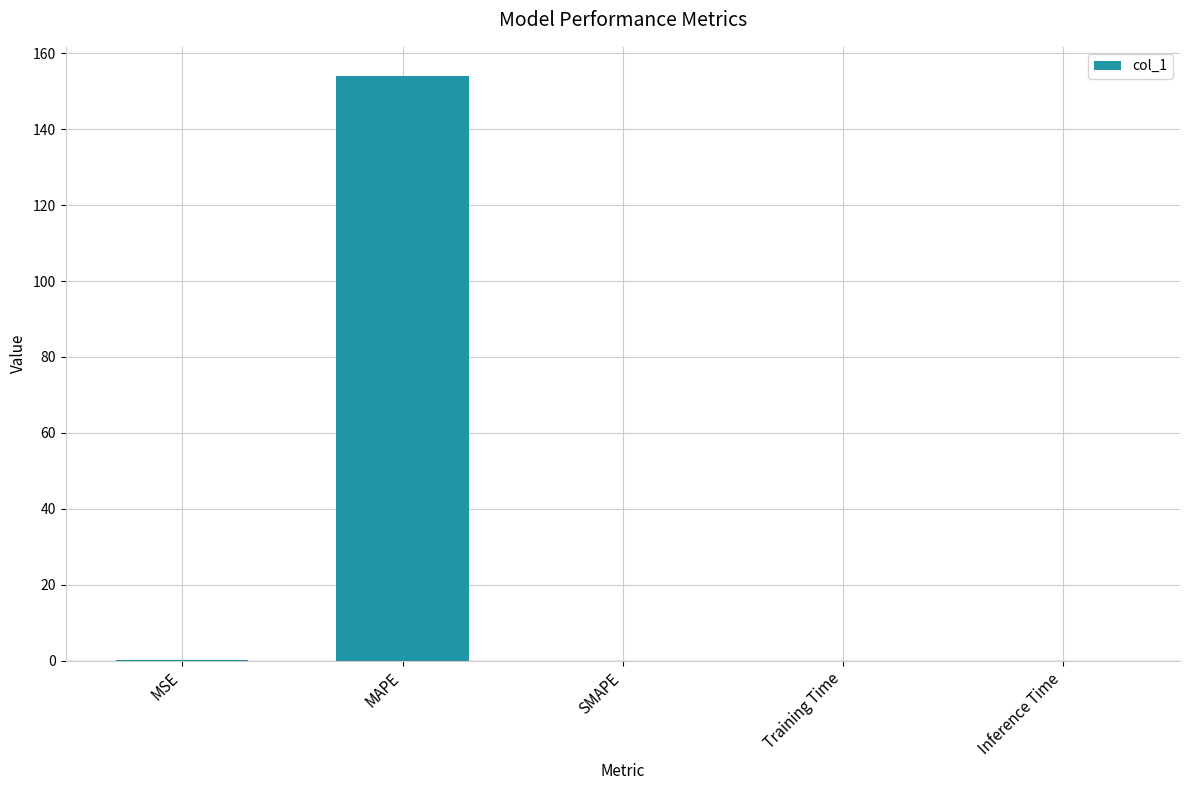

What is the approximate value at MAPE?

154.0